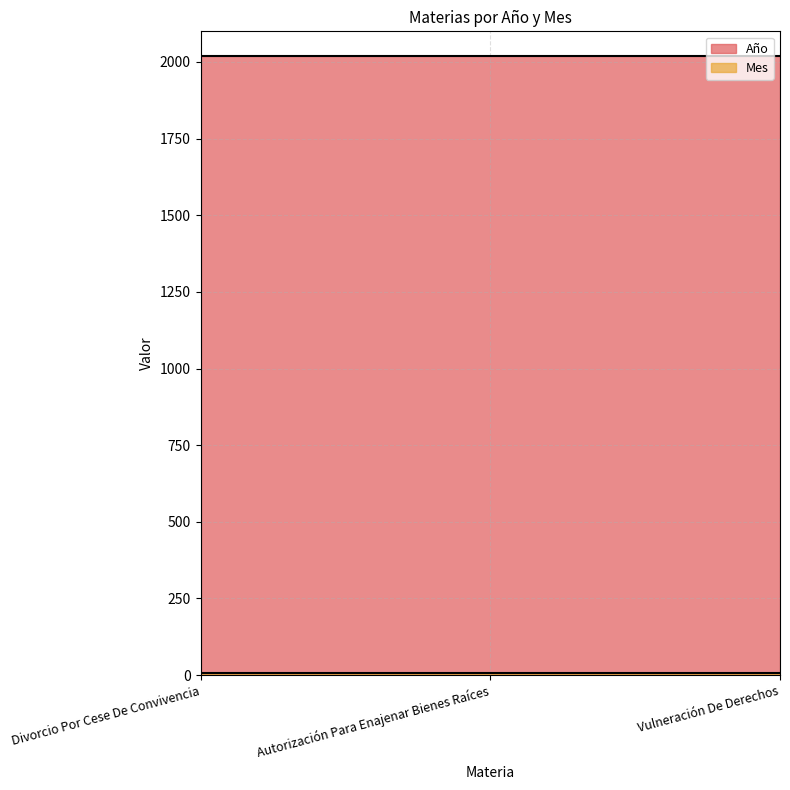

Rank the series at Vulneración De Derechos from lowest to highest value.

Mes, Año